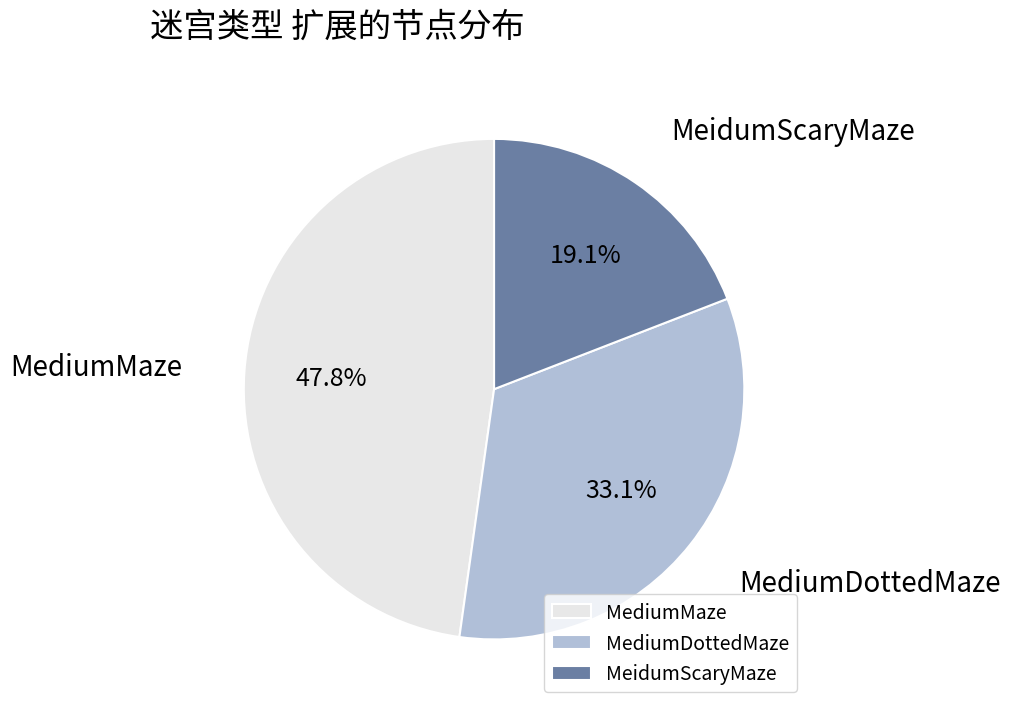

What percentage is NOT represented by MeidumScaryMaze?

80.9%